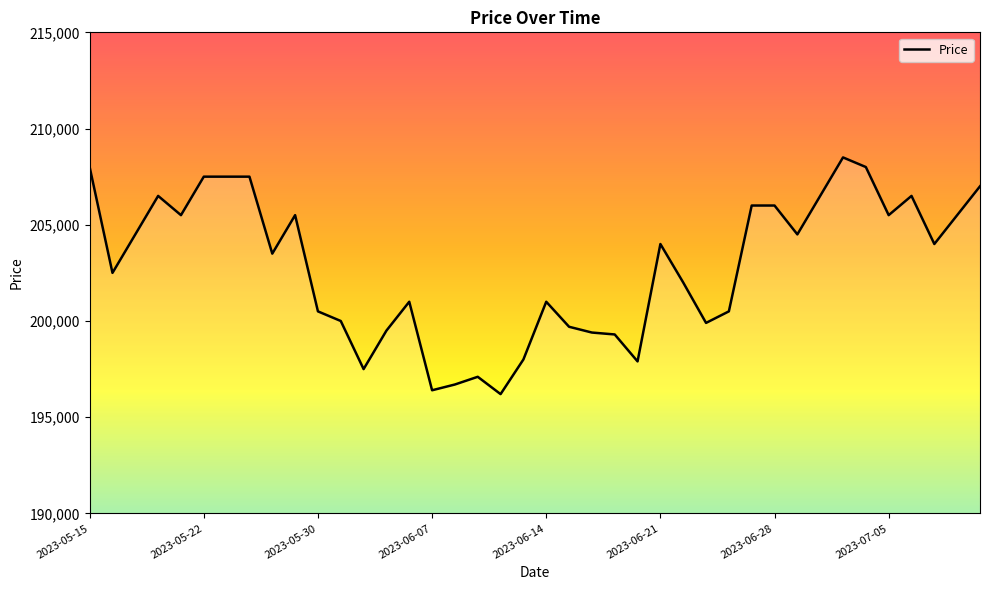

What is the sum of all values?

8113100